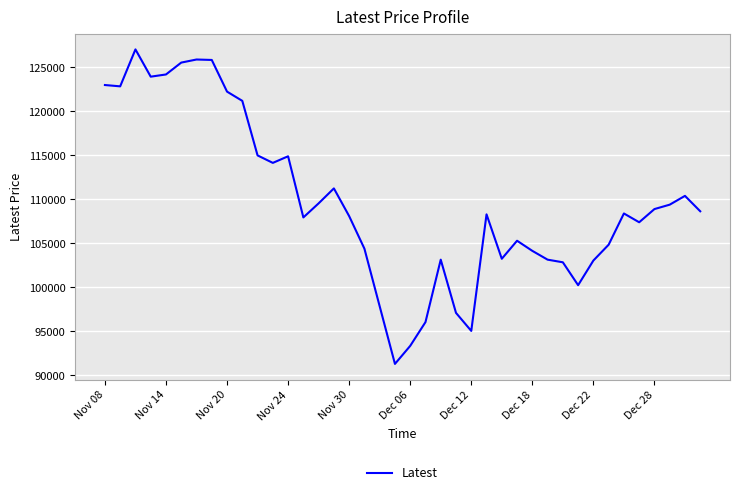

What is the minimum value shown in the chart?

91300